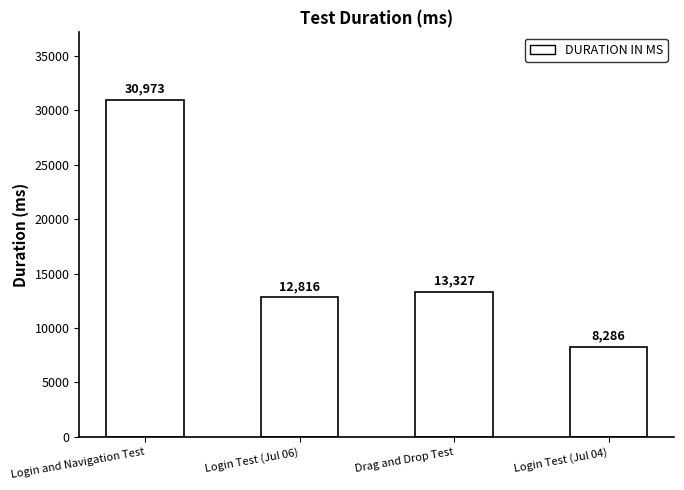

True or false: the data shows 8286 at Login Test (Jul 04).

True